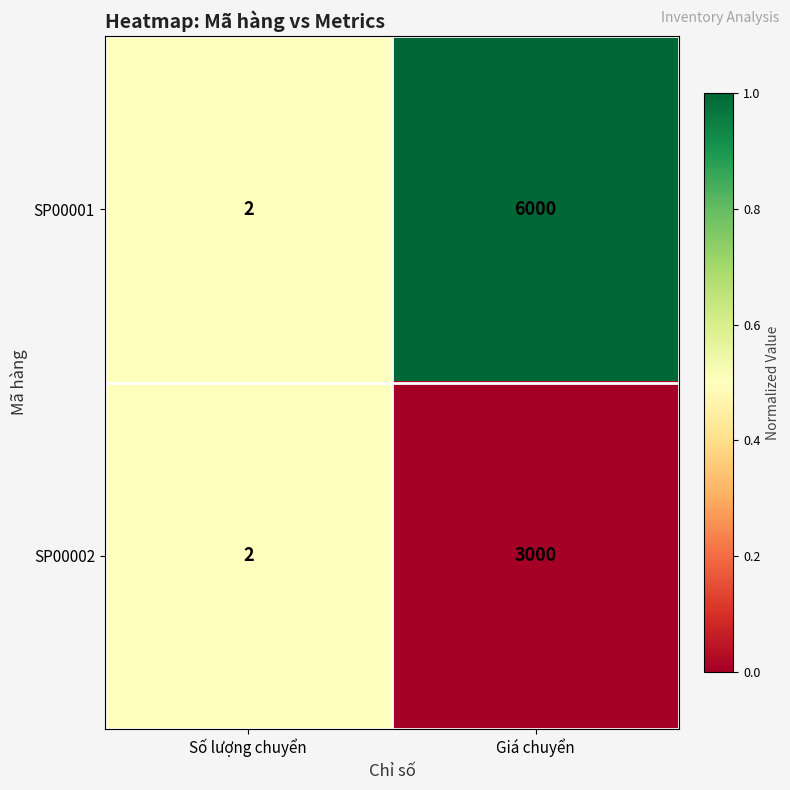

How many categories are shown in the chart?

2